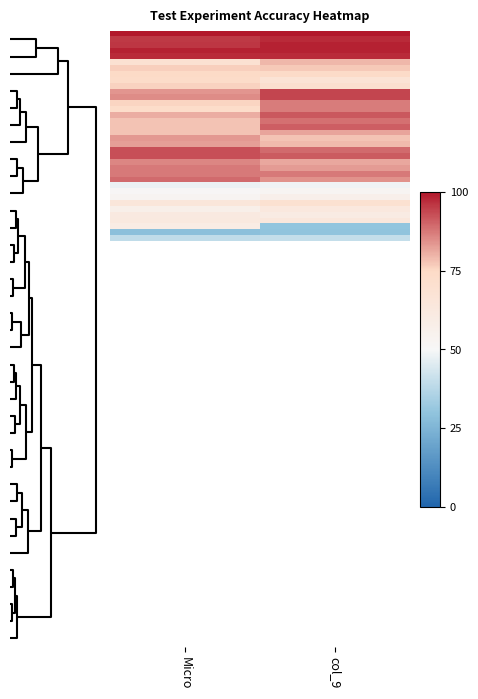

Reading left to right, extract all data points from this chart.

Micro: Exp 1=98.6	Exp 2=76.2	Exp 3=68.8	Exp 4=75.8	Exp 5=73.6	Exp 6=77.8	Exp 7=100.0	Exp 8=83.8	Exp 9=85.0	Exp 10=48.0	Exp 11=28.6	Exp 12=51.2	Exp 13=56.7	Exp 14=65.1	Exp 15=72.9	Exp 16=77.8	Exp 17=78.0	Exp 18=80.5	Exp 19=87.4	Exp 20=95.3	Exp 21=95.9	Exp 22=97.5	Exp 23=92.6	Exp 24=85.9	Exp 25=76.2	Exp 26=53.1	Exp 27=89.3	Exp 28=62.0	Exp 29=83.2	Exp 30=87.3	Exp 31=92.6	Exp 32=59.6	Exp 33=39.1	Exp 34=62.1	Exp 35=74.6	Exp 36=82.8
col_9: Exp 1=98.6	Exp 2=77.0	Exp 3=79.5	Exp 4=86.9	Exp 5=67.5	Exp 6=82.0	Exp 7=100.0	Exp 8=94.0	Exp 9=93.8	Exp 10=48.8	Exp 11=29.9	Exp 12=52.7	Exp 13=62.9	Exp 14=69.3	Exp 15=86.8	Exp 16=88.5	Exp 17=90.9	Exp 18=91.4	Exp 19=87.1	Exp 20=97.5	Exp 21=98.6	Exp 22=97.5	Exp 23=89.1	Exp 24=81.5	Exp 25=70.5	Exp 26=56.3	Exp 27=84.3	Exp 28=59.9	Exp 29=77.9	Exp 30=83.0	Exp 31=91.0	Exp 32=30.3	Exp 33=40.2	Exp 34=64.0	Exp 35=73.9	Exp 36=79.0